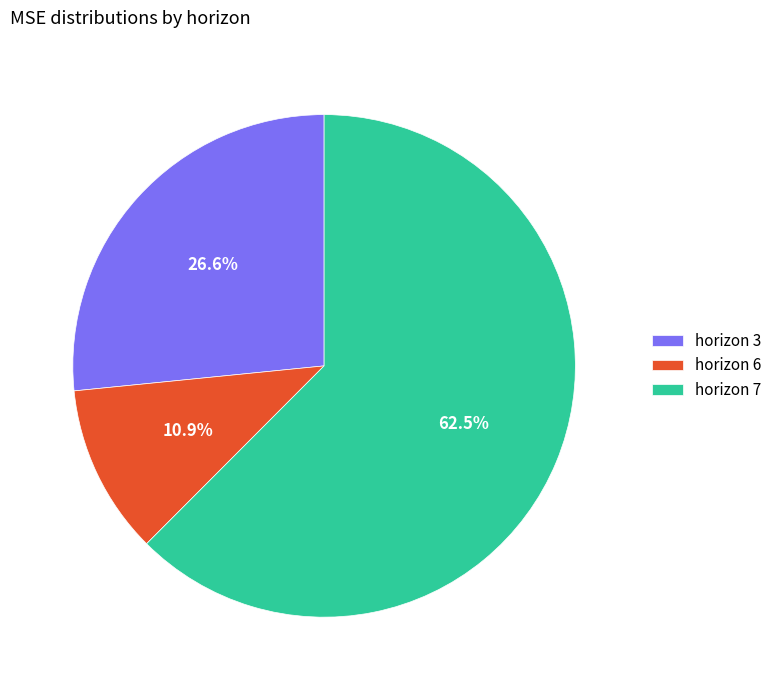

Which slice is the smallest?

horizon 6